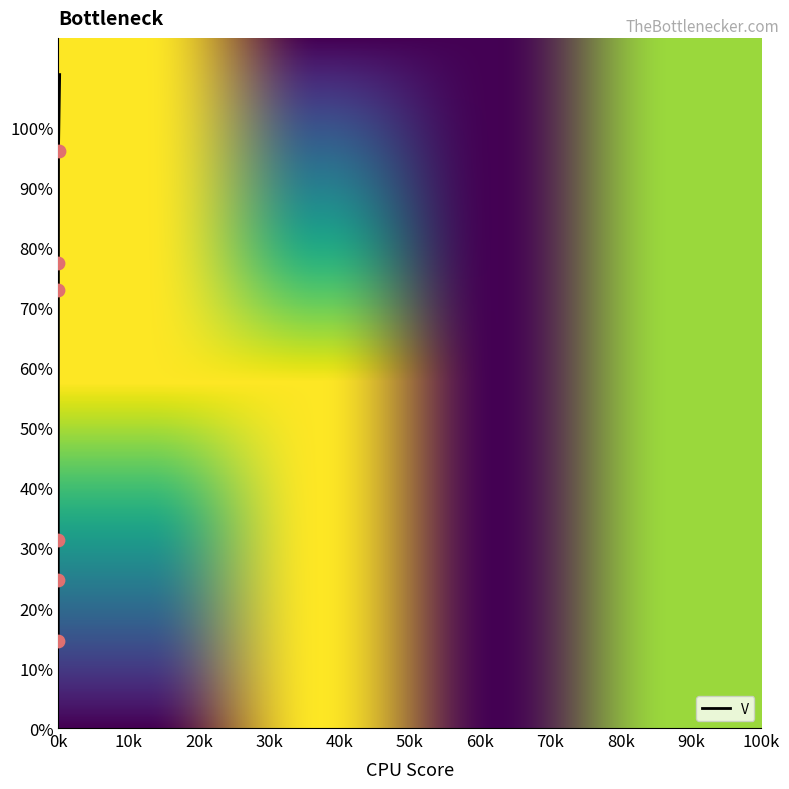

What is the smallest value displayed?

14.6